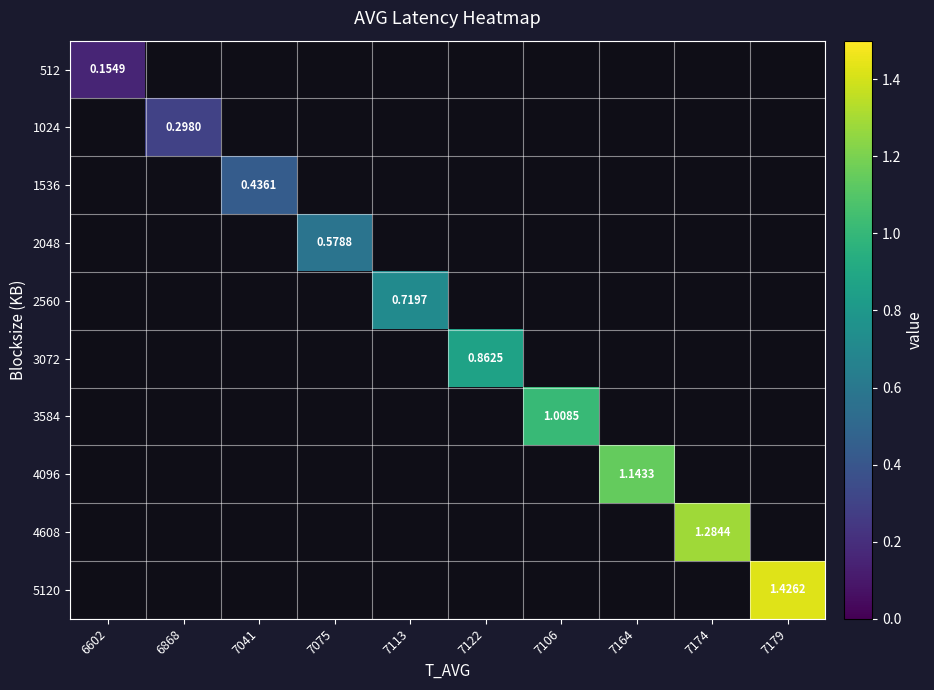

Which category has the lowest value across all series?

6602